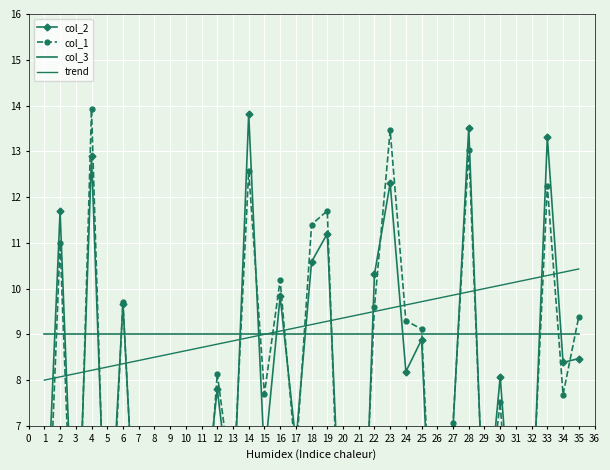

Reading left to right, extract all data points from this chart.

col_2: 3.7	11.7	2.9	12.9	3.3	9.7	3.1	5.4	0.6	1.5	4.7	7.8	4.9	13.8	6.3	9.8	6.6	10.6	11.2	3.3	0.6	10.3	12.3	8.2	8.9	1.0	7.0	13.5	4.4	8.1	3.5	4.7	13.3	8.4	8.5
col_1: 2.3	11.0	2.0	13.9	2.7	9.7	3.0	4.7	0.1	2.6	3.4	8.1	5.5	12.6	7.7	10.2	6.3	11.4	11.7	2.0	1.8	9.6	13.5	9.3	9.1	1.7	7.1	13.0	4.6	7.5	2.3	5.0	12.2	7.7	9.4
col_3: 9.0	9.0	9.0	9.0	9.0	9.0	9.0	9.0	9.0	9.0	9.0	9.0	9.0	9.0	9.0	9.0	9.0	9.0	9.0	9.0	9.0	9.0	9.0	9.0	9.0	9.0	9.0	9.0	9.0	9.0	9.0	9.0	9.0	9.0	9.0
trend: 8.0	8.1	8.1	8.2	8.3	8.4	8.4	8.5	8.6	8.6	8.7	8.8	8.9	8.9	9.0	9.1	9.1	9.2	9.3	9.4	9.4	9.5	9.6	9.6	9.7	9.8	9.9	9.9	10.0	10.1	10.1	10.2	10.3	10.4	10.4